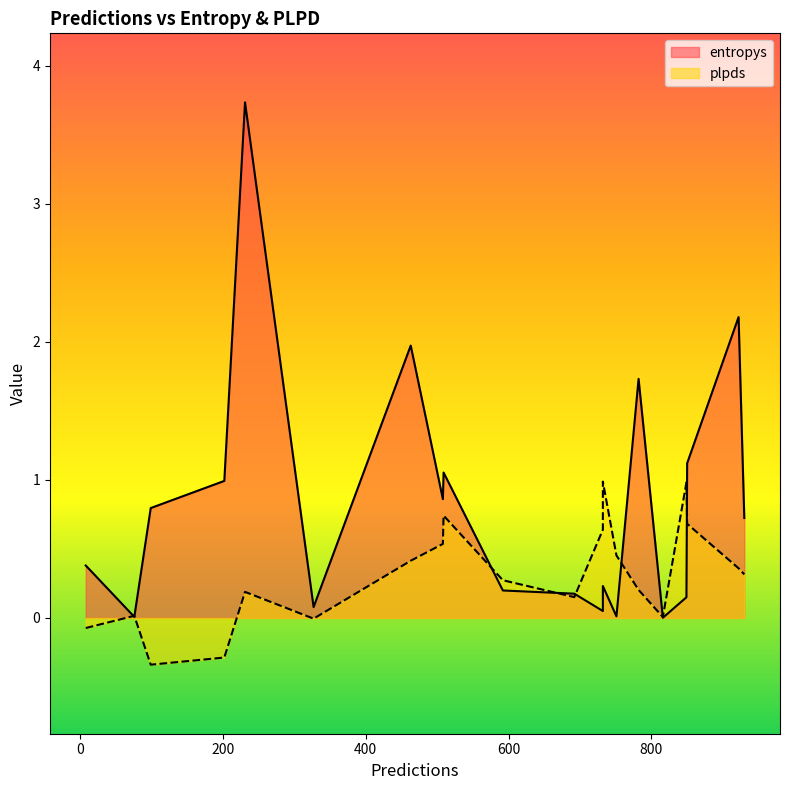

What is the total value across all series at 692?

0.3